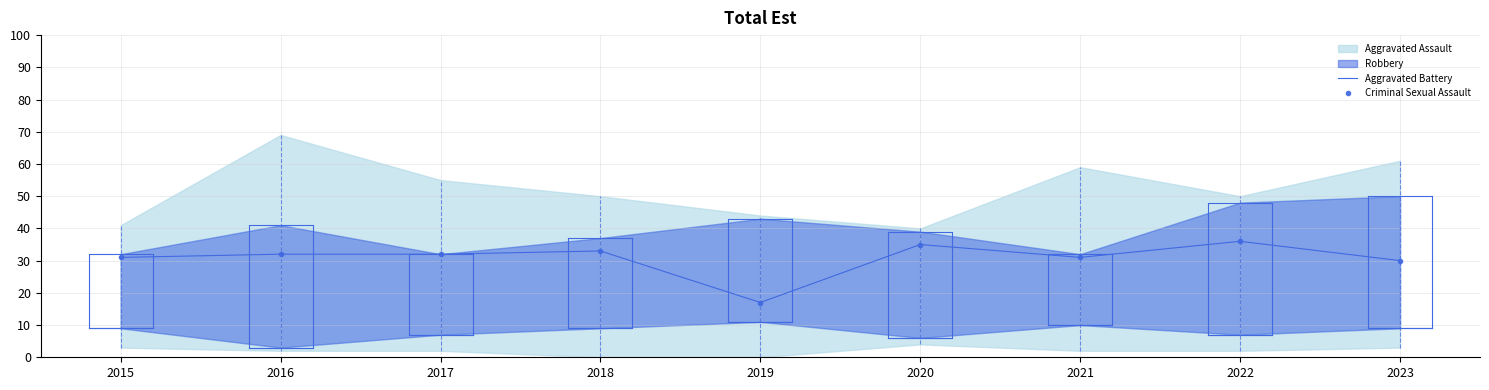

Reading left to right, list all the values displayed in this chart.

2015=31	2016=32	2017=32	2018=33	2019=17	2020=35	2021=31	2022=36	2023=30